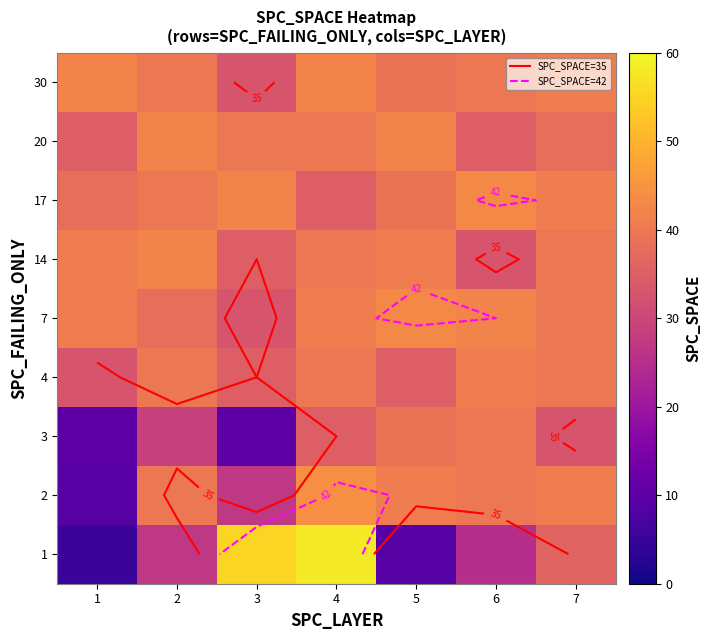

At which category does the chart reach its peak across all series?

4